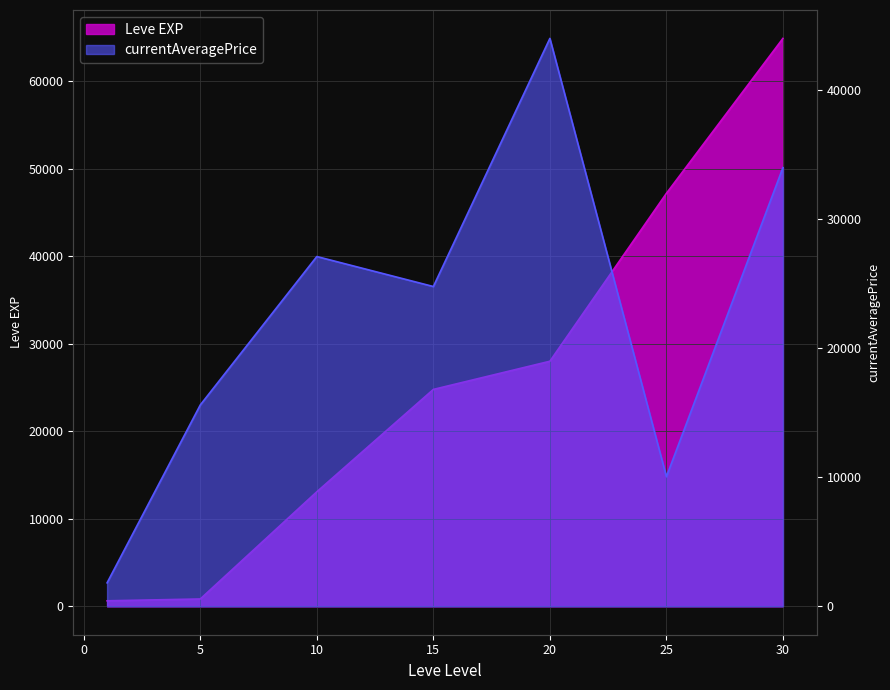

What is the sum of the Leve EXP values at 30 and 15?

89700